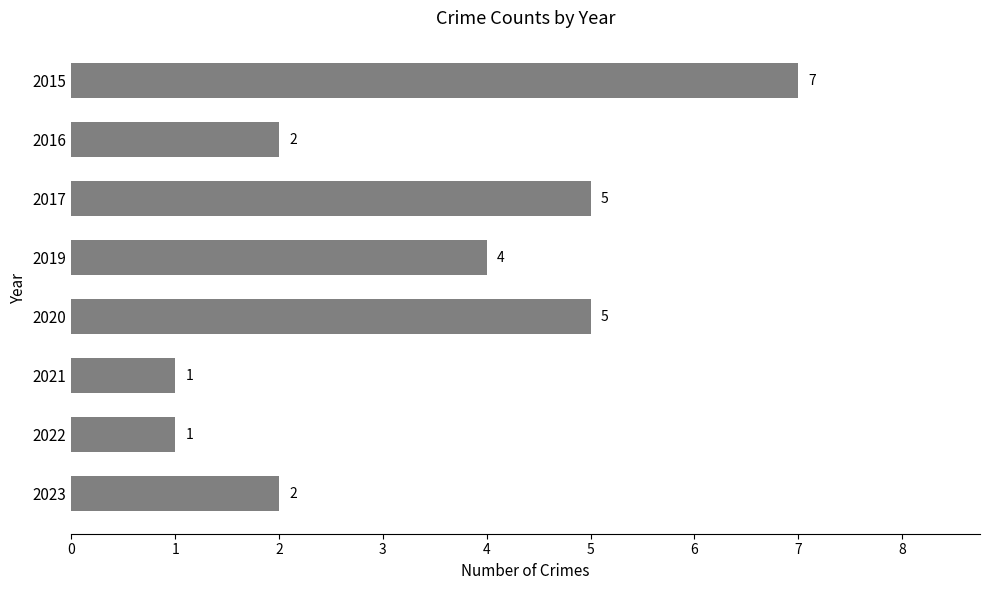

Reading top to bottom, extract all data points from this chart.

7	2	5	4	5	1	1	2